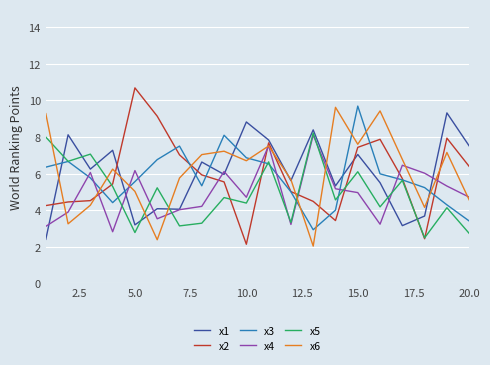

True or false: x6 and x2 intersect in this chart.

True